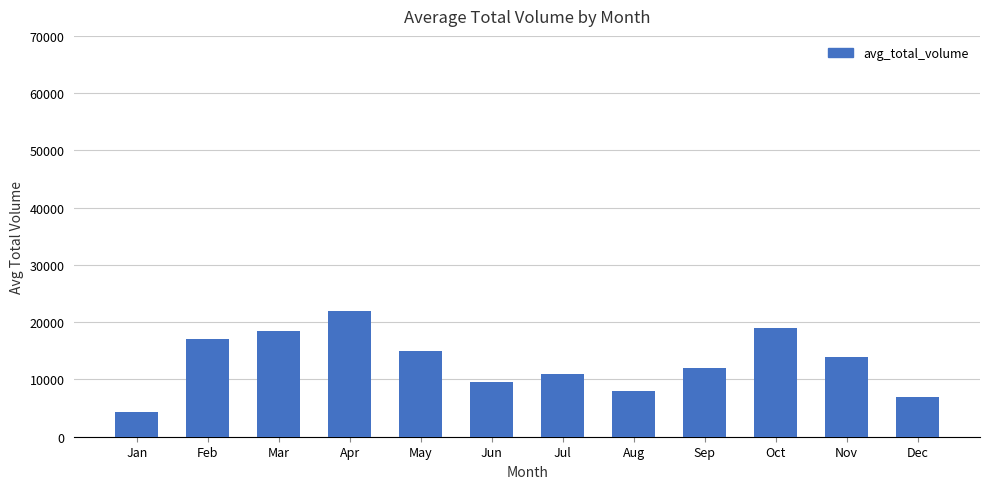

Which category has the highest value across all series?

Apr